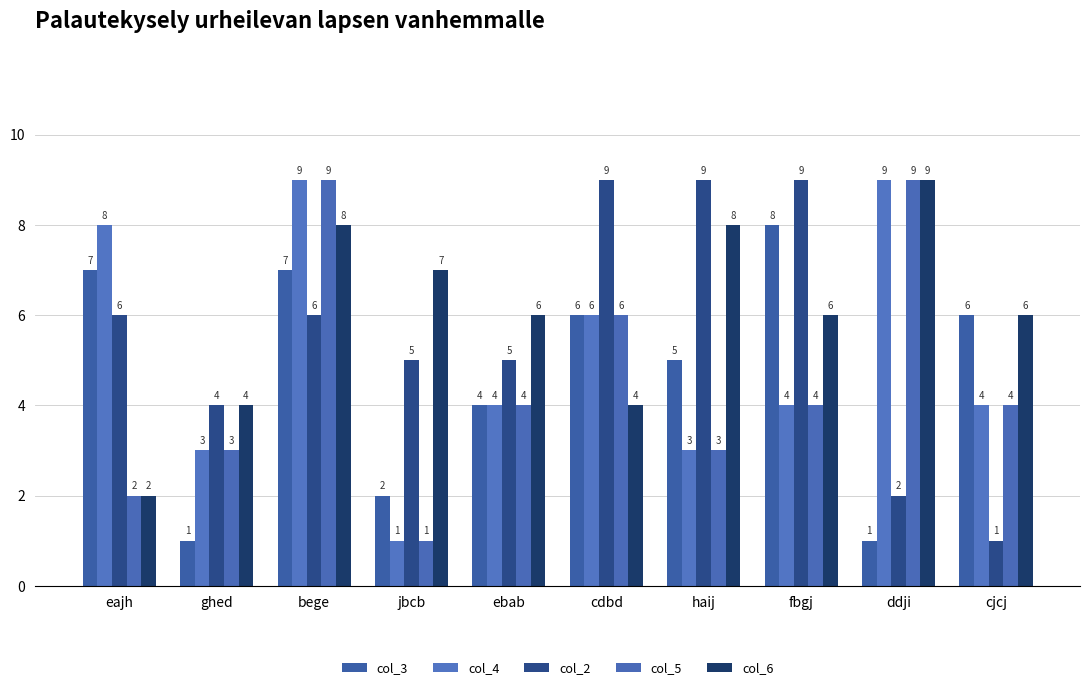

Is it true that col_2 equals 1 at ddji?

False